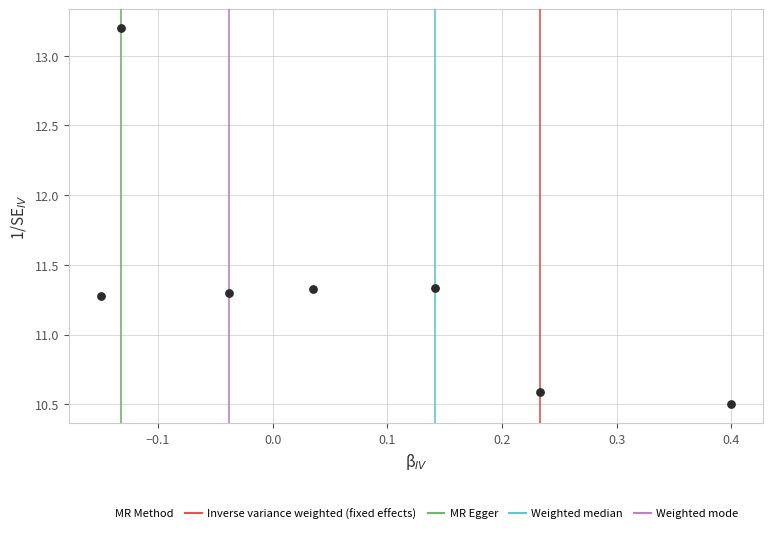

What is the range of X values (max minus min)?

0.6